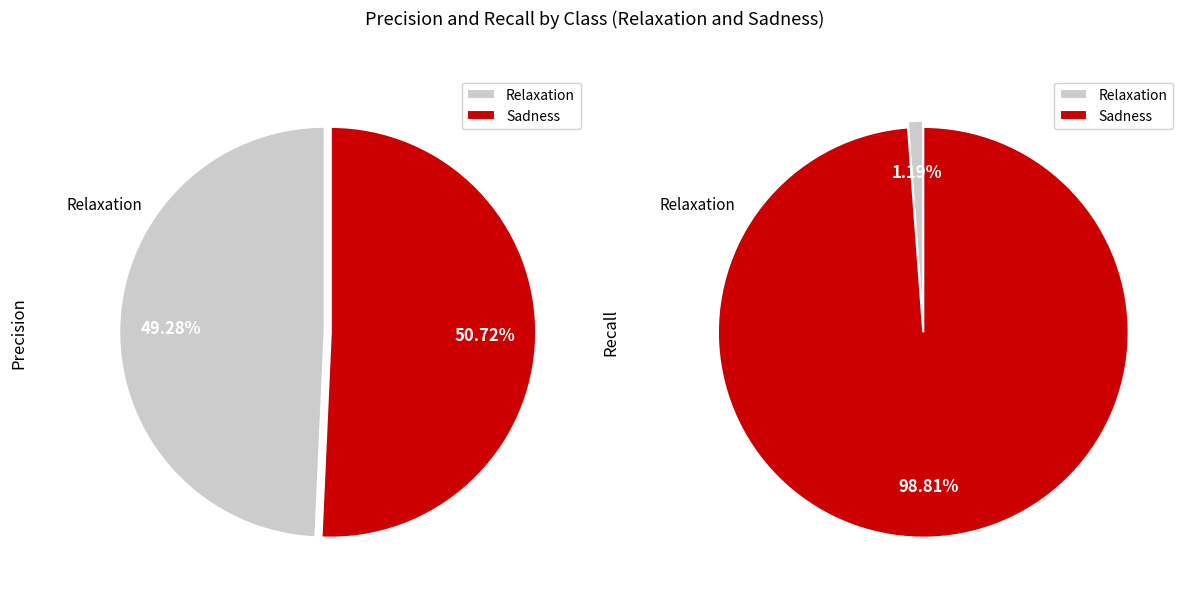

How much of the chart is everything except Sadness?

49.3%